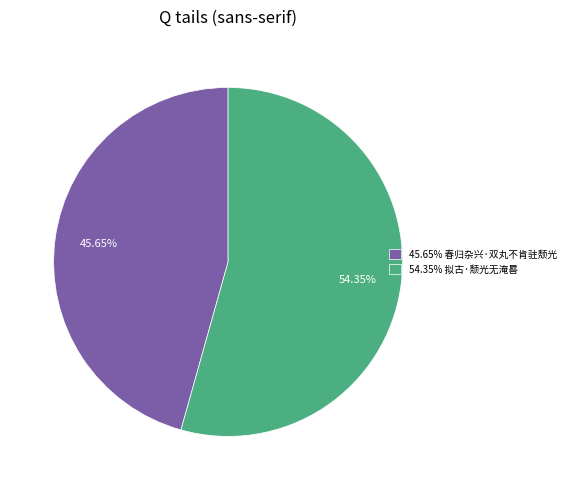

Does 45.65% 春归杂兴·双丸不肯驻颓光 account for over 50% of the chart?

No